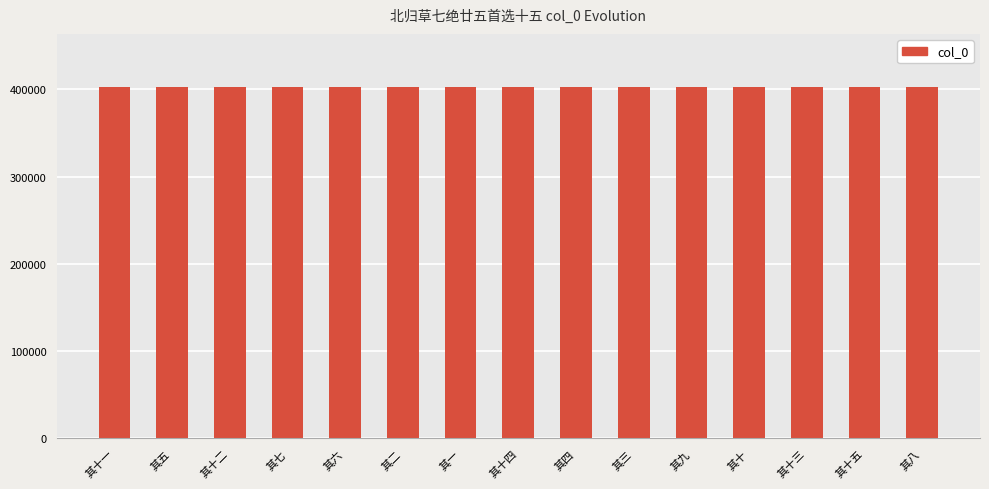

What is the value of the 15th bar from the left?

402606